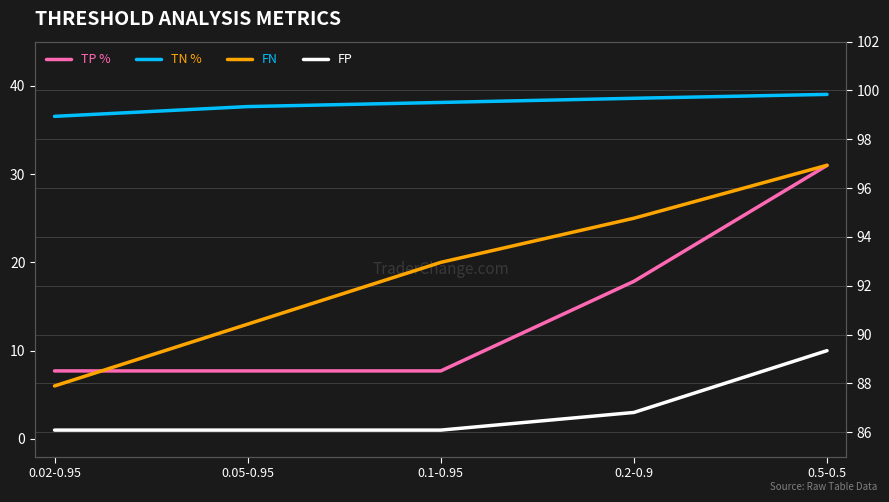

The TP % series shows 92.2 at 0.2-0.9. True or false?

True